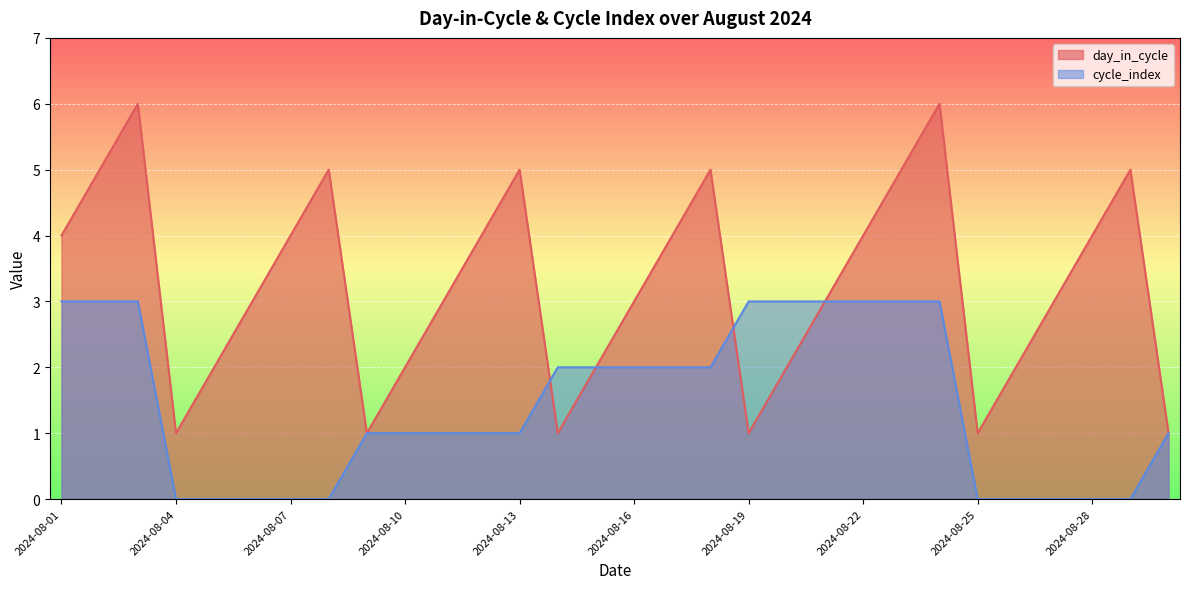

Which series has the widest spread of values?

day_in_cycle